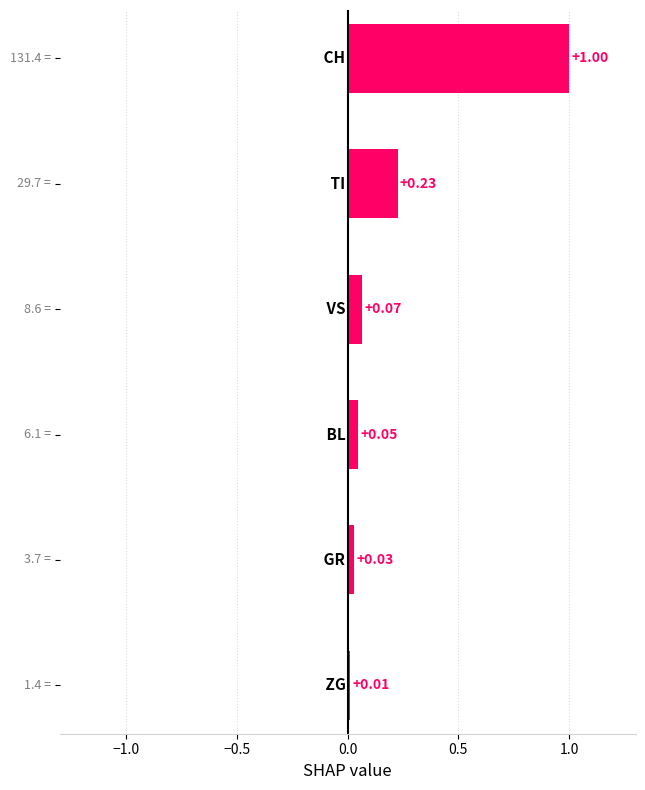

What is the sum of all values?

1.4